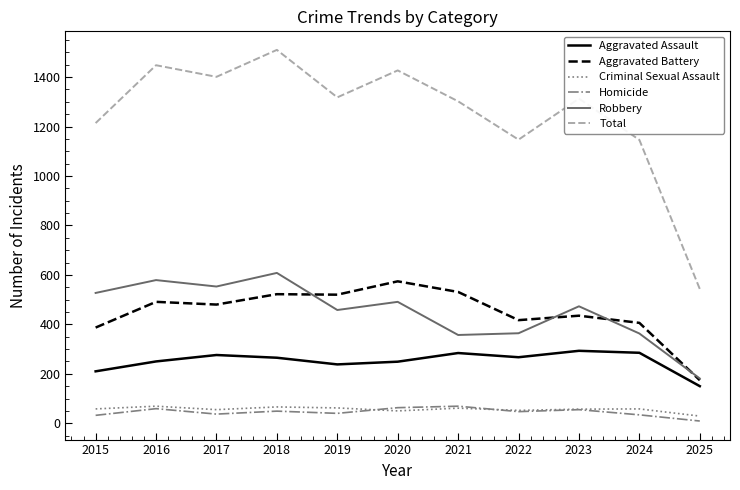

What is the maximum value shown in the chart?

1510